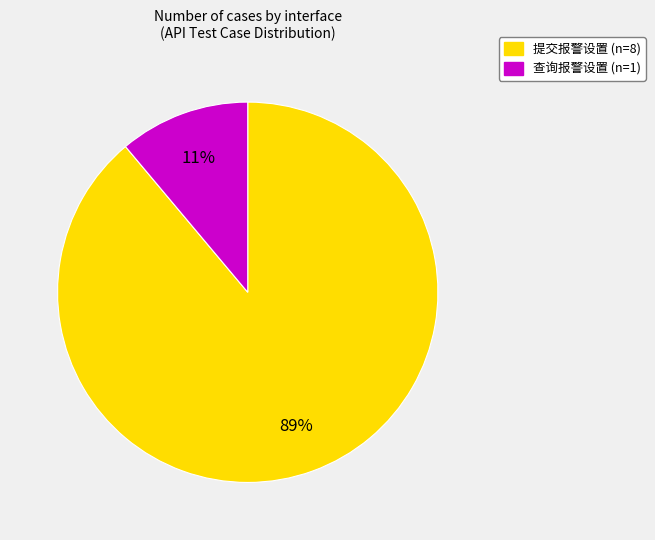

Combined, do 提交报警设置 and 查询报警设置 account for over 50%?

Yes